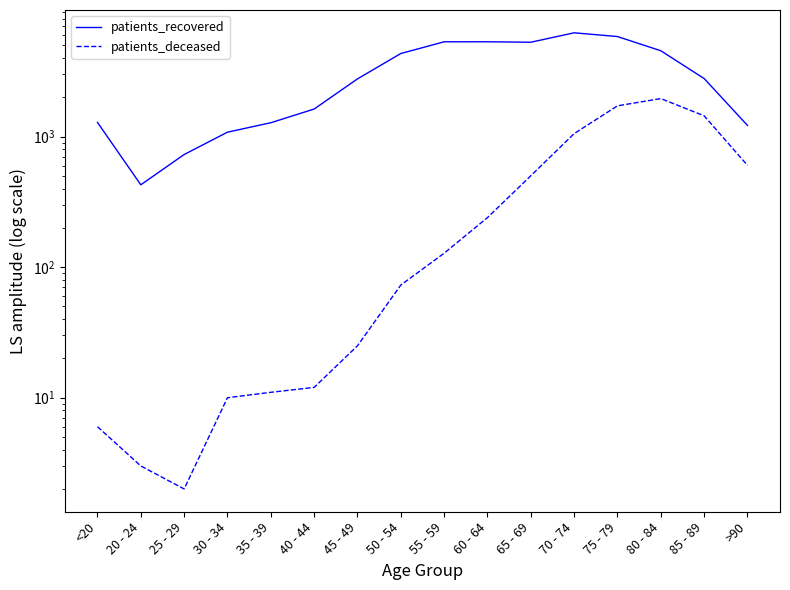

In patients_deceased, how many points are lower than both neighbors (excluding endpoints)?

1